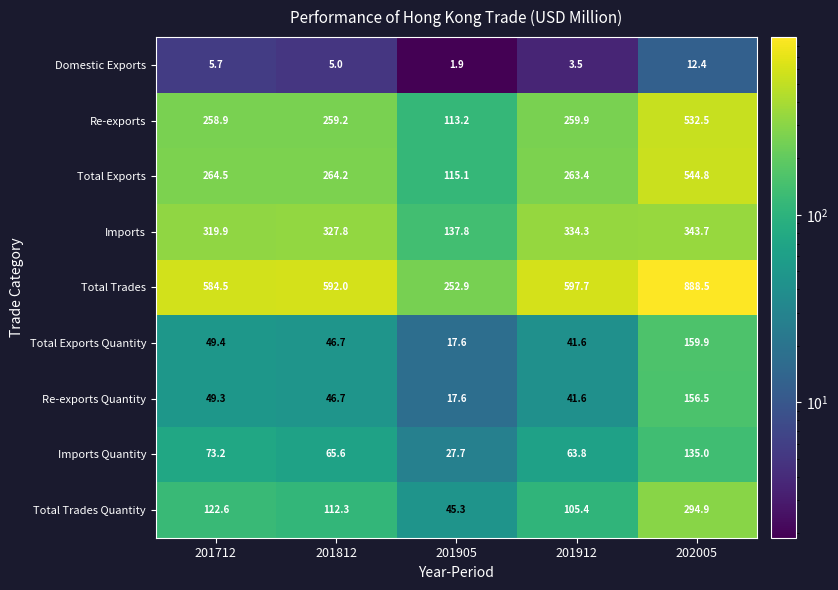

What is the smallest value displayed?

1.9